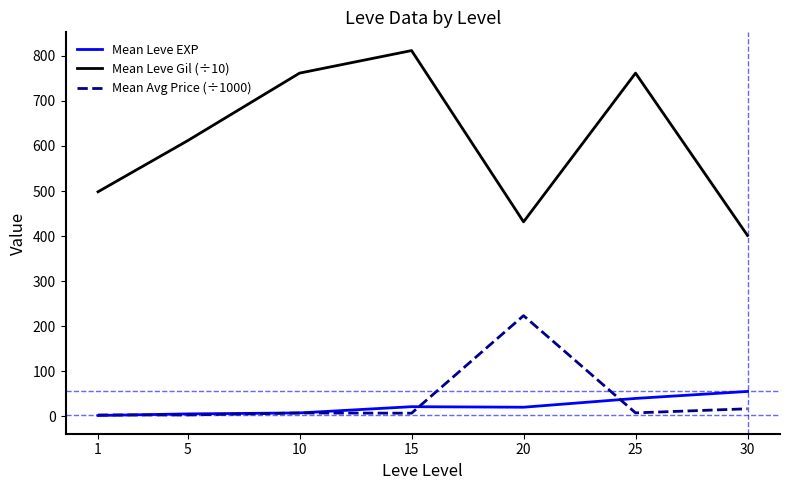

At which category does Mean Leve Gil (÷10) reach its first local valley?

20